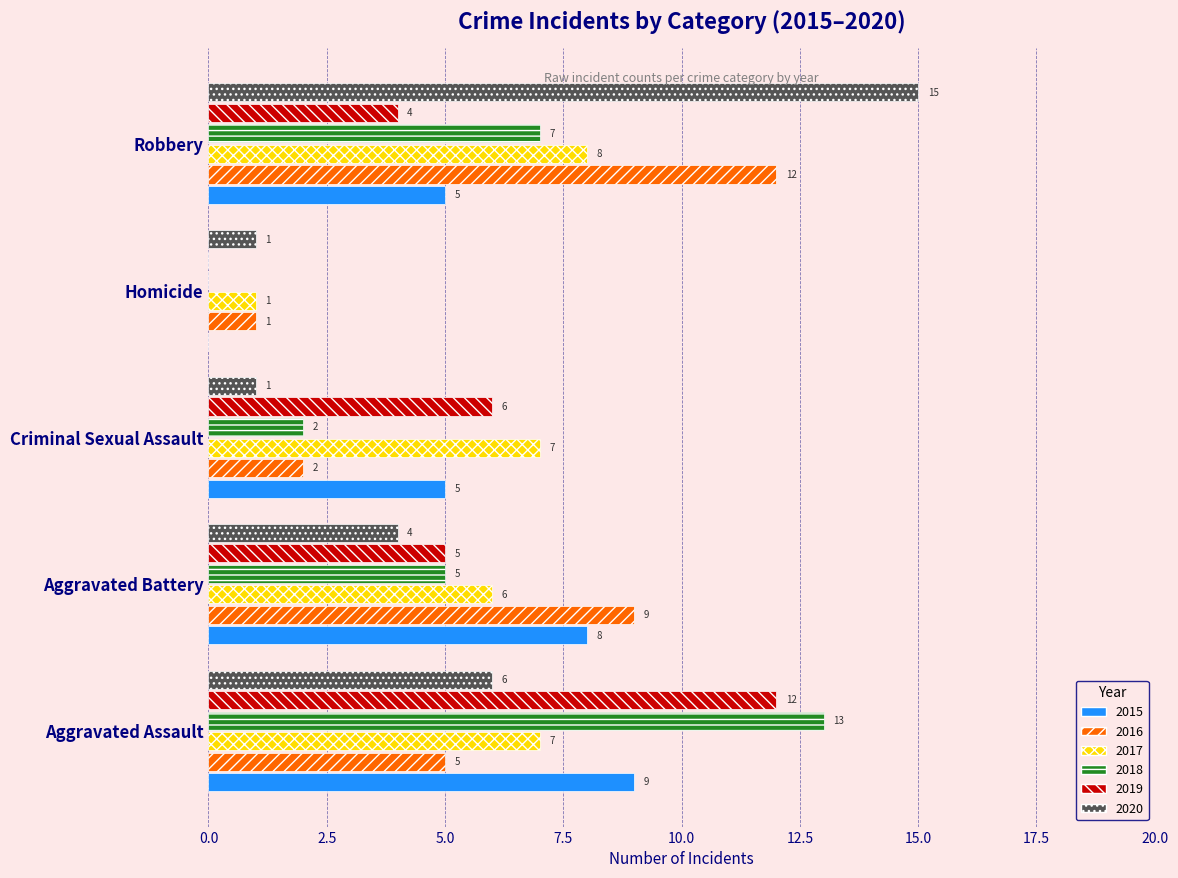

The value of 2018 at Criminal Sexual Assault is 1. True or false?

False